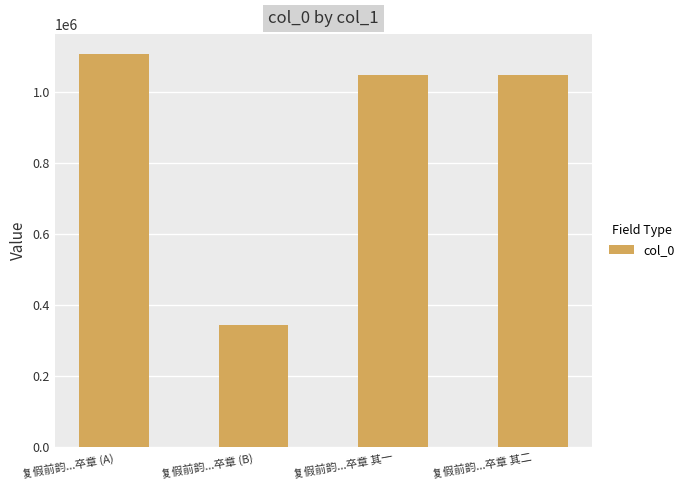

What is the value of the 4th bar from the left?

1048672